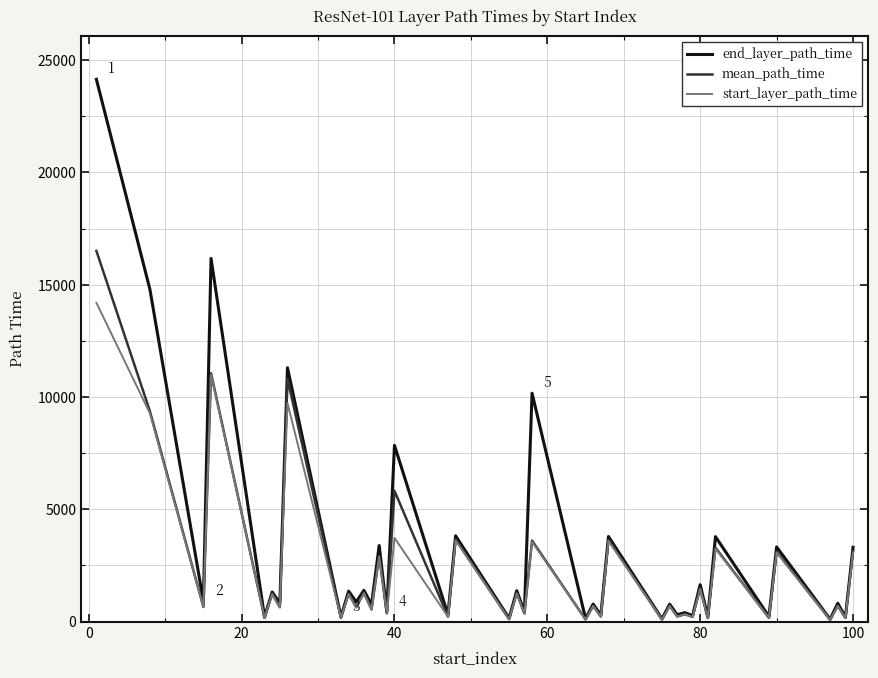

At how many categories does at least one series exceed 14649?

3